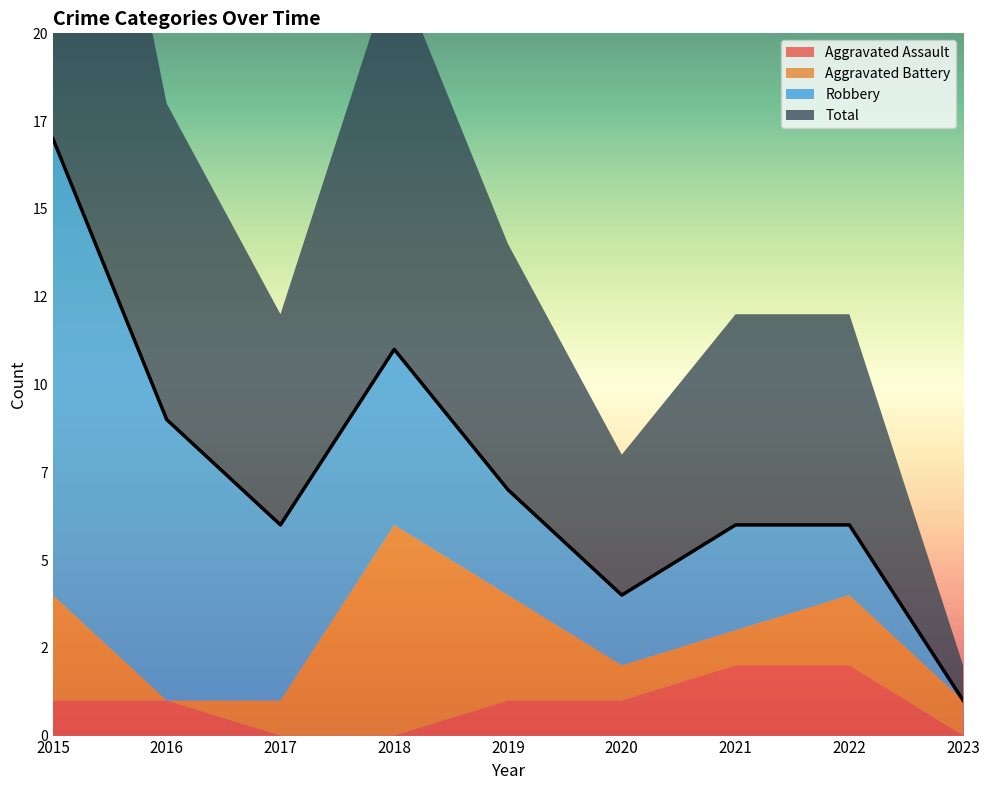

What are all the series names shown in the legend?

Aggravated Assault, Aggravated Battery, Robbery, Total